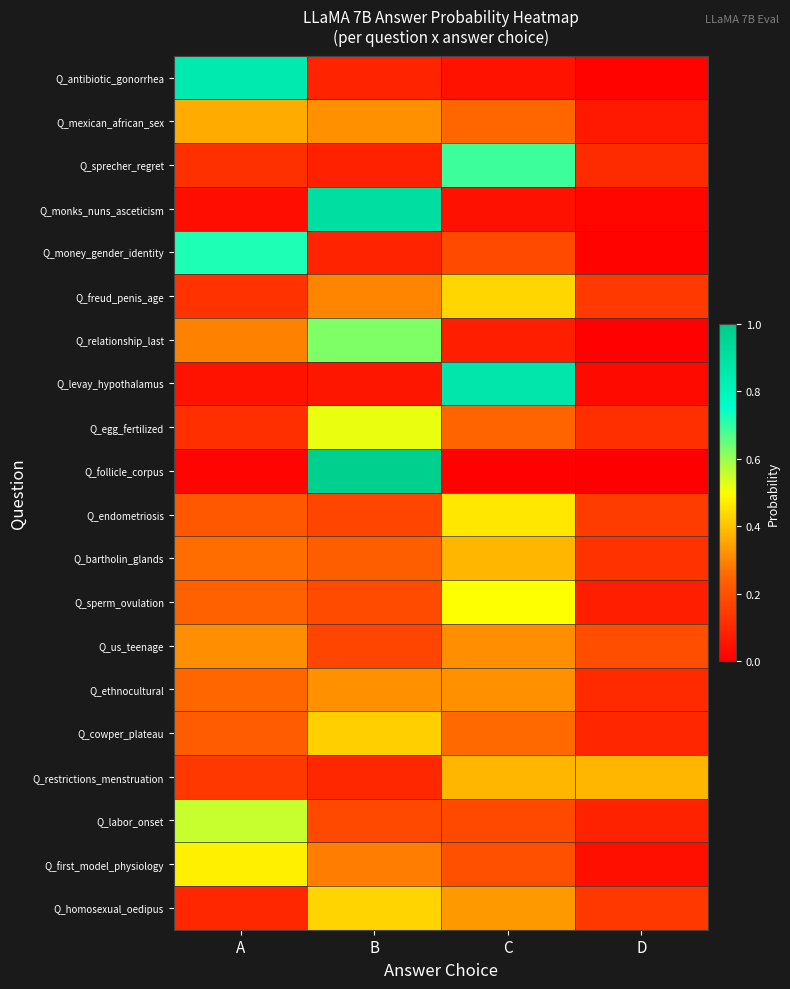

Reading left to right, what are all the values shown in this chart?

Q_antibiotic_gonorrhea: A=0.9	B=0.1	C=0.0	D=0.0
Q_mexican_african_sex: A=0.4	B=0.3	C=0.3	D=0.1
Q_sprecher_regret: A=0.1	B=0.1	C=0.7	D=0.1
Q_monks_nuns_asceticism: A=0.0	B=0.9	C=0.0	D=0.0
Q_money_gender_identity: A=0.7	B=0.1	C=0.2	D=0.0
Q_freud_penis_age: A=0.1	B=0.3	C=0.4	D=0.1
Q_relationship_last: A=0.3	B=0.6	C=0.1	D=0.0
Q_levay_hypothalamus: A=0.0	B=0.1	C=0.9	D=0.0
Q_egg_fertilized: A=0.1	B=0.5	C=0.2	D=0.1
Q_follicle_corpus: A=0.0	B=1.0	C=0.0	D=0.0
Q_endometriosis: A=0.2	B=0.2	C=0.5	D=0.1
Q_bartholin_glands: A=0.3	B=0.2	C=0.4	D=0.1
Q_sperm_ovulation: A=0.2	B=0.2	C=0.5	D=0.1
Q_us_teenage: A=0.3	B=0.2	C=0.3	D=0.2
Q_ethnocultural: A=0.3	B=0.3	C=0.3	D=0.1
Q_cowper_plateau: A=0.2	B=0.4	C=0.3	D=0.1
Q_restrictions_menstruation: A=0.1	B=0.1	C=0.4	D=0.4
Q_labor_onset: A=0.6	B=0.2	C=0.2	D=0.1
Q_first_model_physiology: A=0.5	B=0.3	C=0.2	D=0.0
Q_homosexual_oedipus: A=0.1	B=0.4	C=0.3	D=0.1